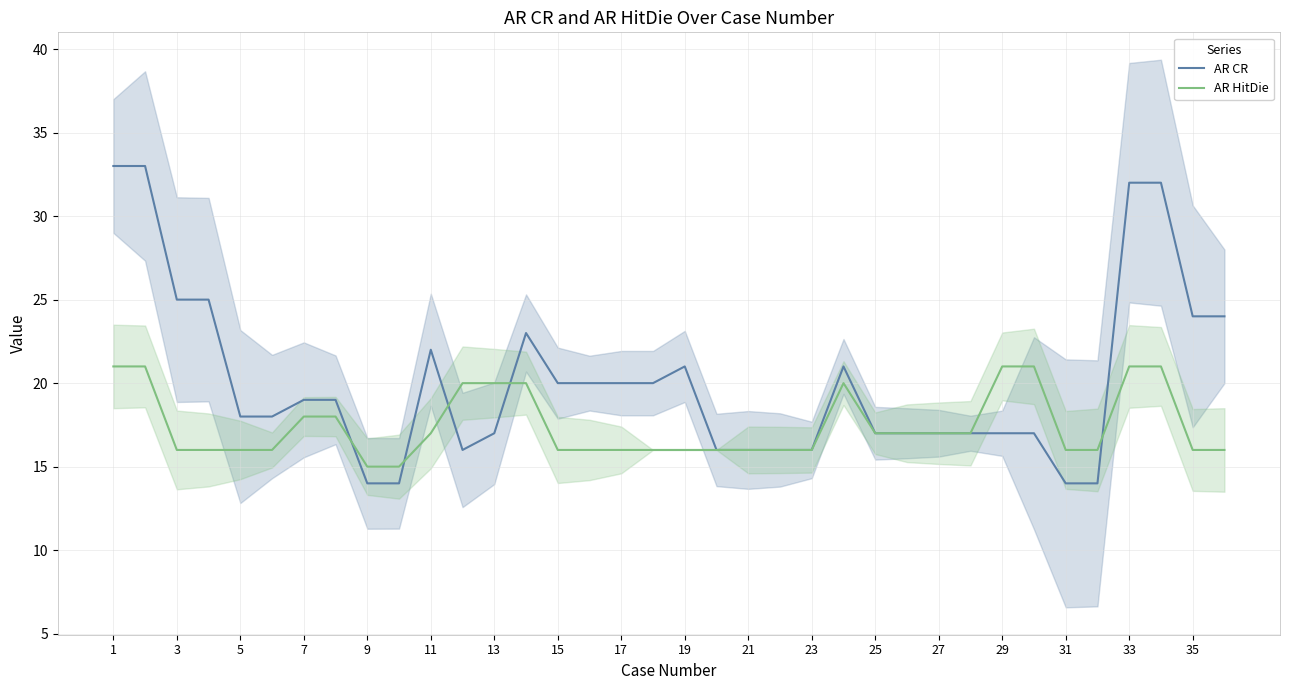

List the series in order of their peak value, highest first.

AR CR, AR HitDie